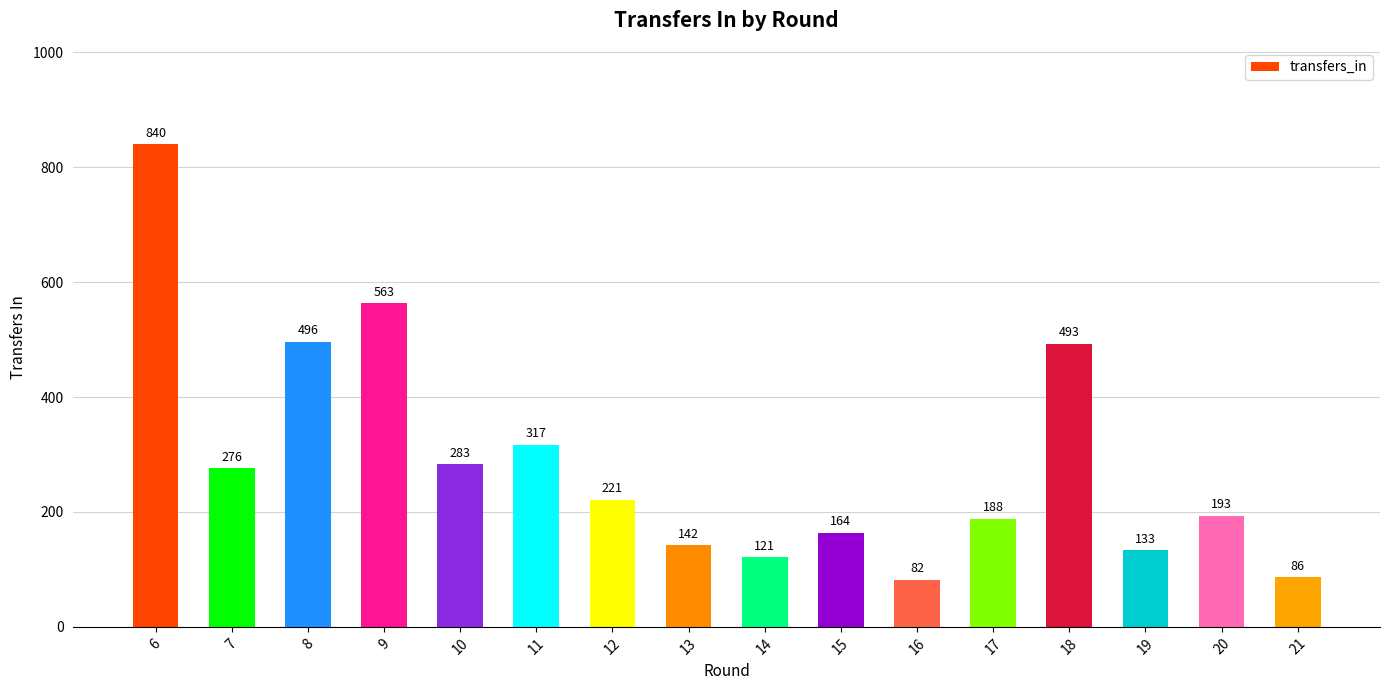

What is the difference between the maximum and minimum values?

758